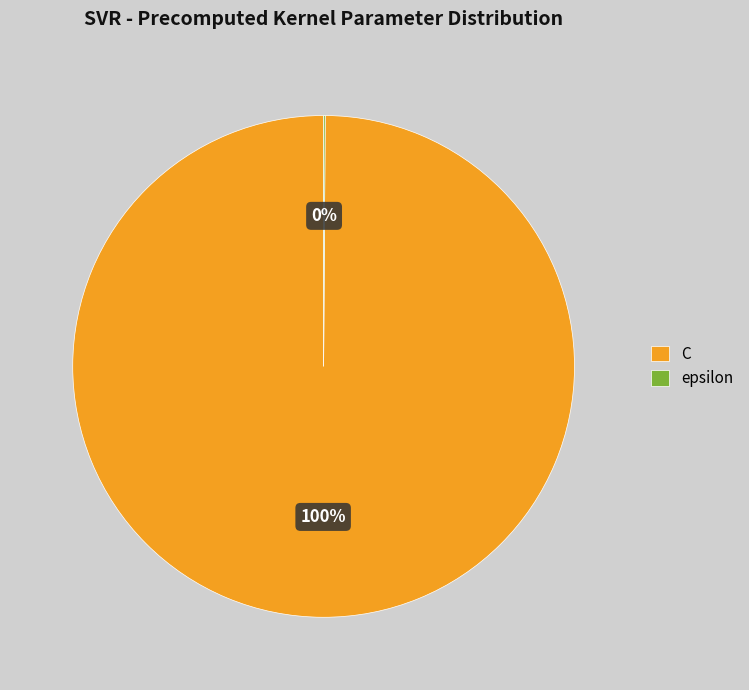

Which category has the biggest portion of the pie?

C